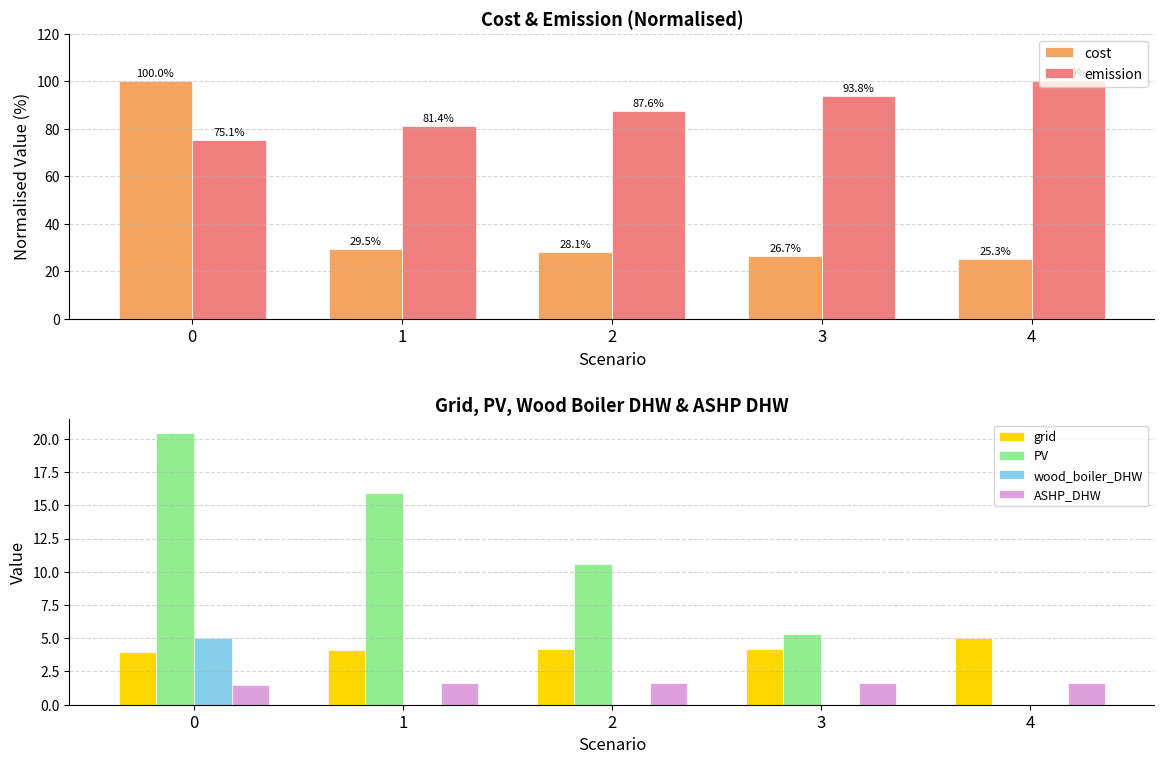

What is the difference between the maximum and minimum values in the emission series?

24.9